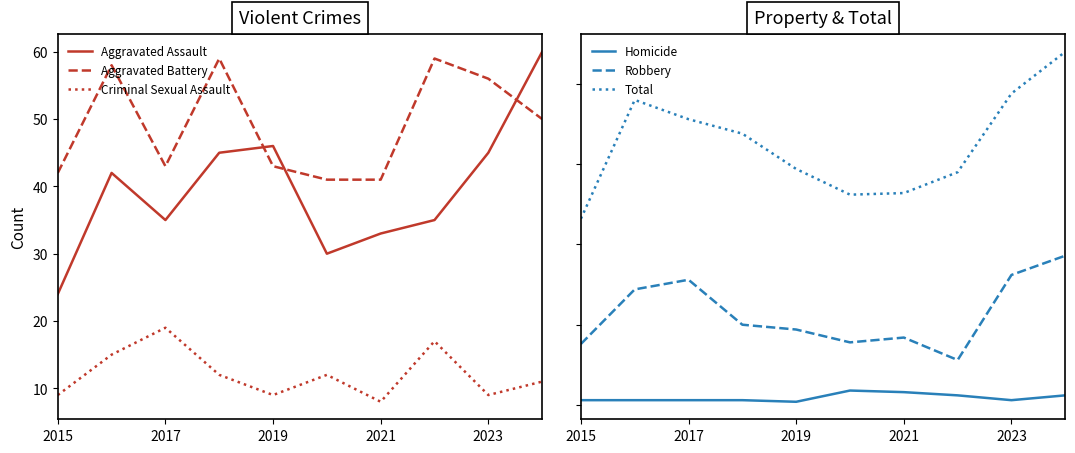

Which series has the largest total across all categories?

Total